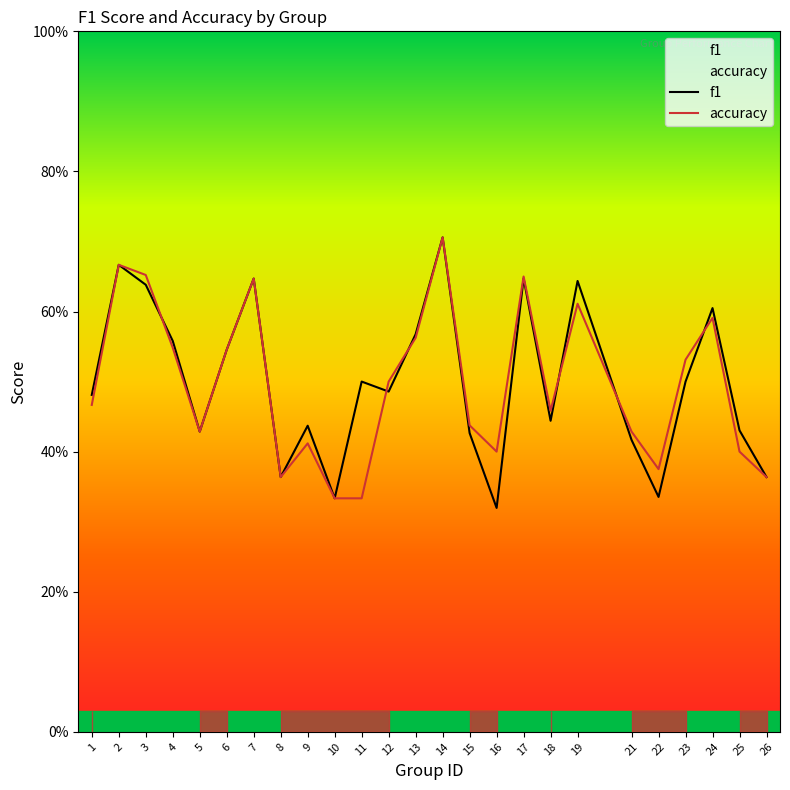

What is the average value of the f1 series?

0.5